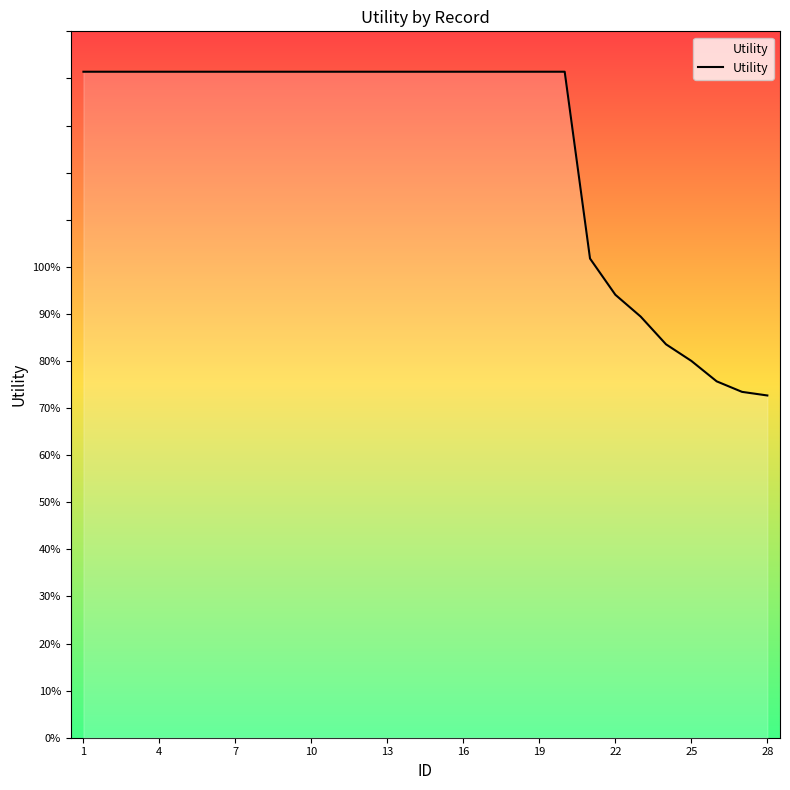

What is the difference between the maximum and second lowest values?

0.7